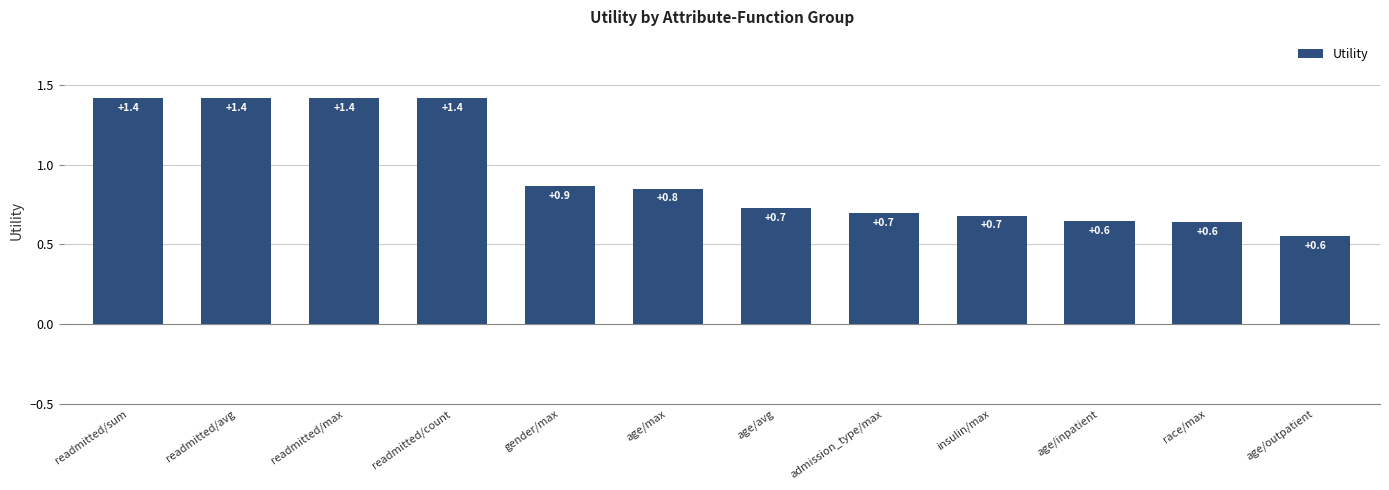

What is the greatest value displayed?

1.4